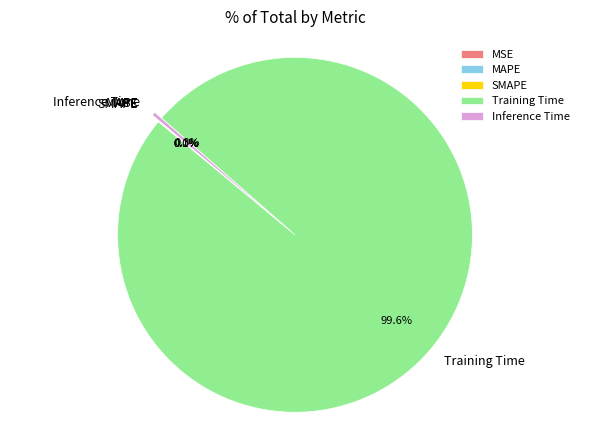

What portion of the pie excludes Inference Time?

99.7%